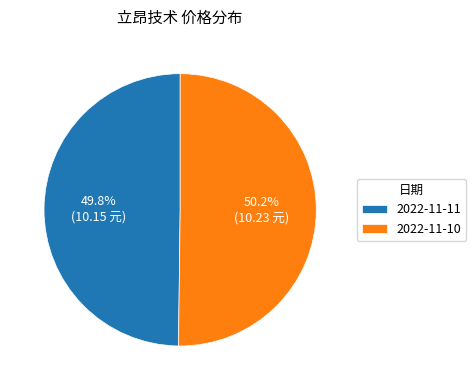

Count the number of slices in the pie.

2